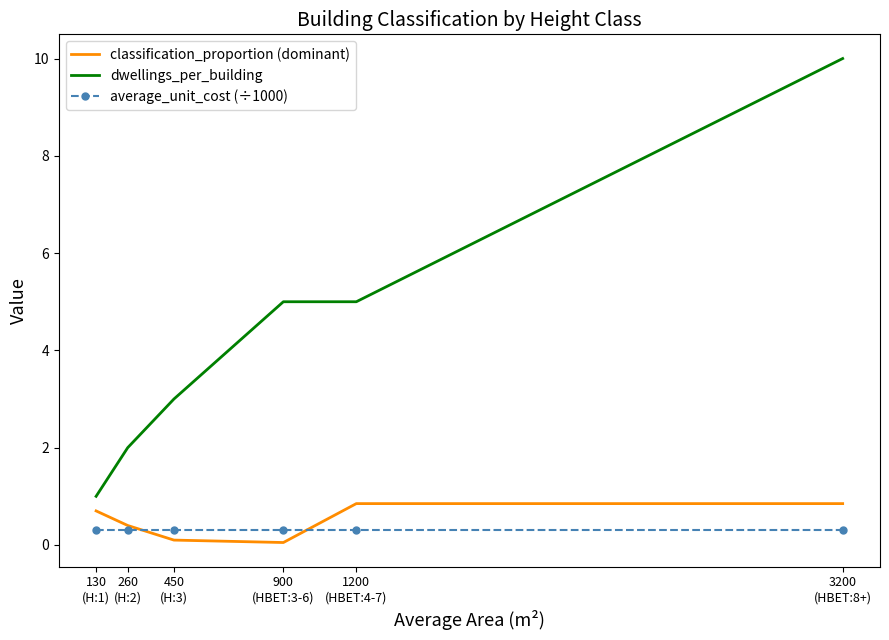

True or false: classification_proportion (dominant) and dwellings_per_building intersect in this chart.

False